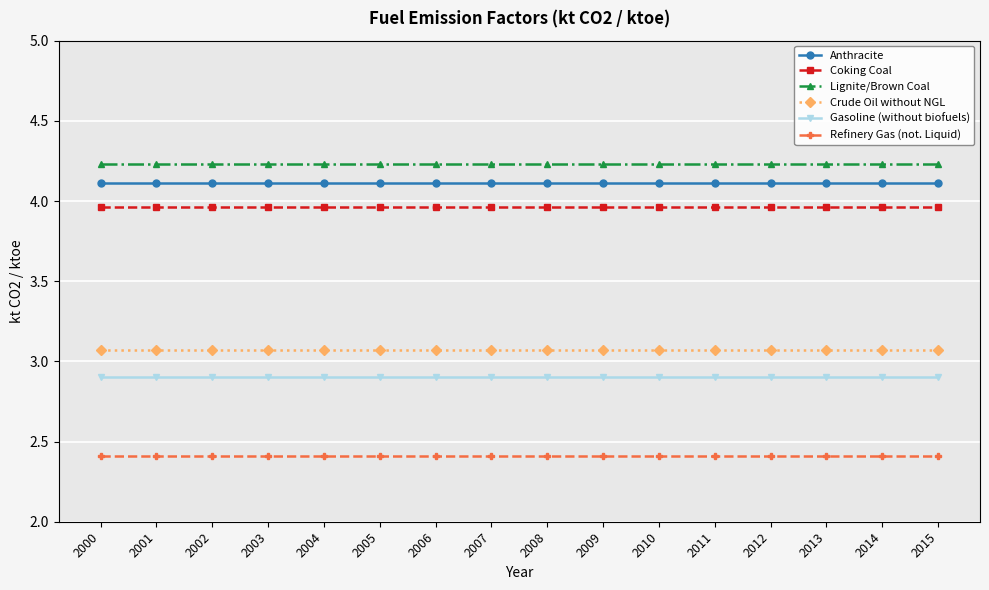

What are all the series names shown in the legend?

Anthracite, Coking Coal, Lignite/Brown Coal, Crude Oil without NGL, Gasoline (without biofuels), Refinery Gas (not. Liquid)